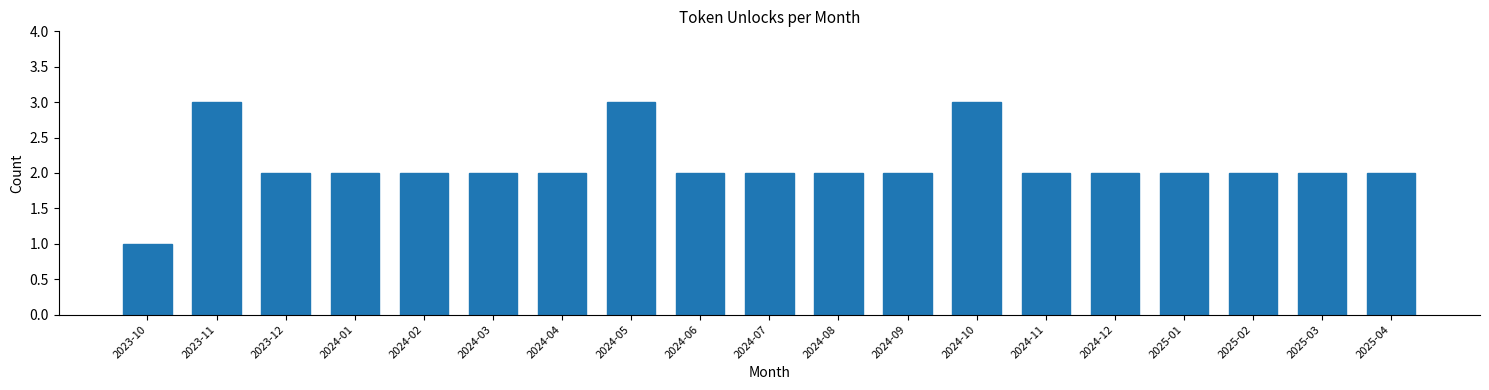

Reading right to left, extract all data points from this chart.

2025-04=2	2025-03=2	2025-02=2	2025-01=2	2024-12=2	2024-11=2	2024-10=3	2024-09=2	2024-08=2	2024-07=2	2024-06=2	2024-05=3	2024-04=2	2024-03=2	2024-02=2	2024-01=2	2023-12=2	2023-11=3	2023-10=1